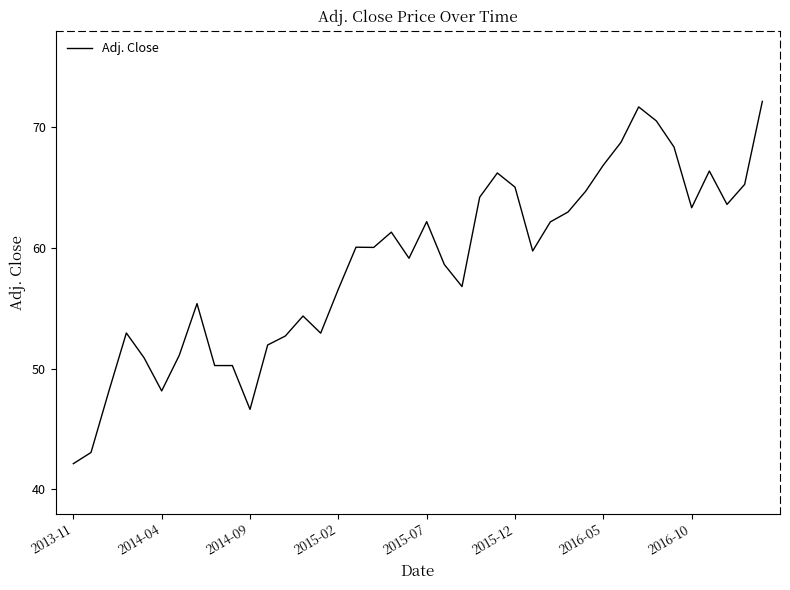

What is the difference between the maximum and minimum values?

30.0